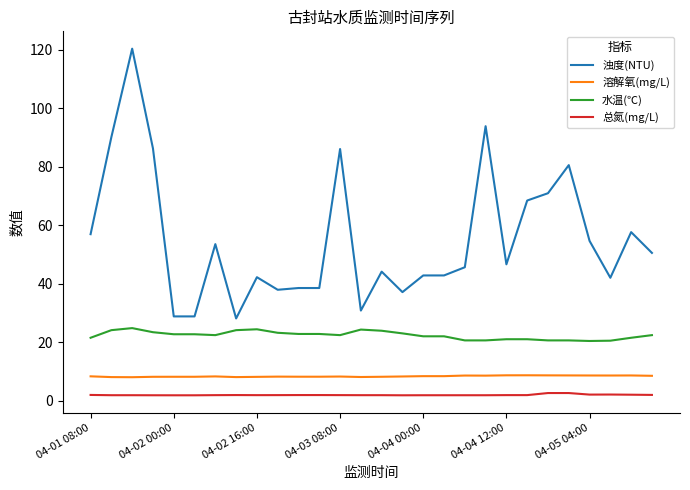

Which series has the widest spread of values?

浊度(NTU)